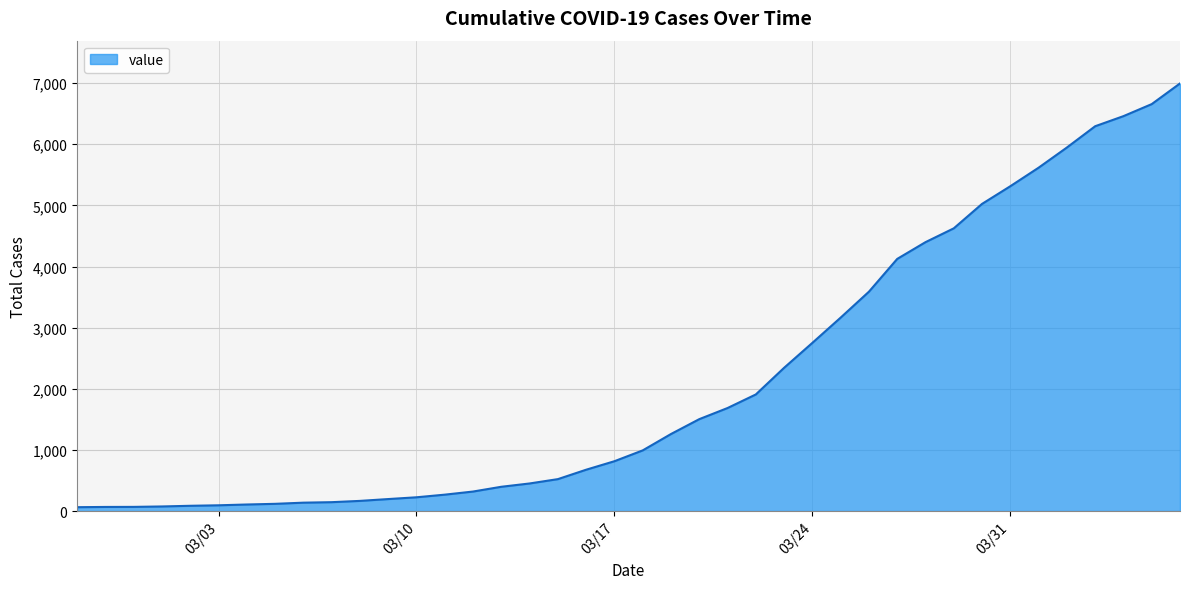

What is the difference between the maximum and minimum values?

6931